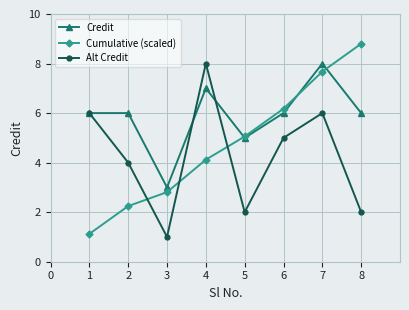

True or false: Credit and Alt Credit intersect in this chart.

True